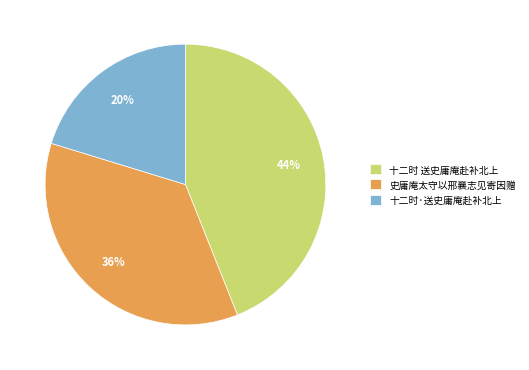

To the nearest percent, what portion does 十二时·送史庸庵赴补北上 represent?

20%